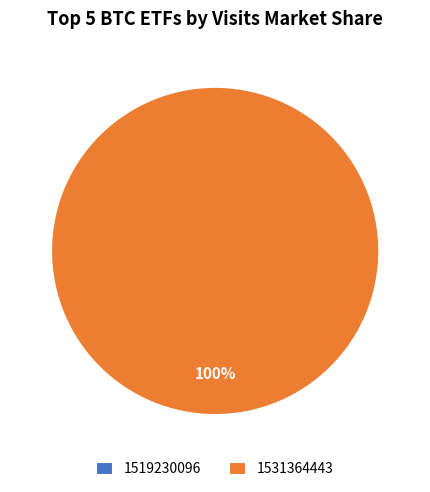

How many slices are in this pie chart?

2